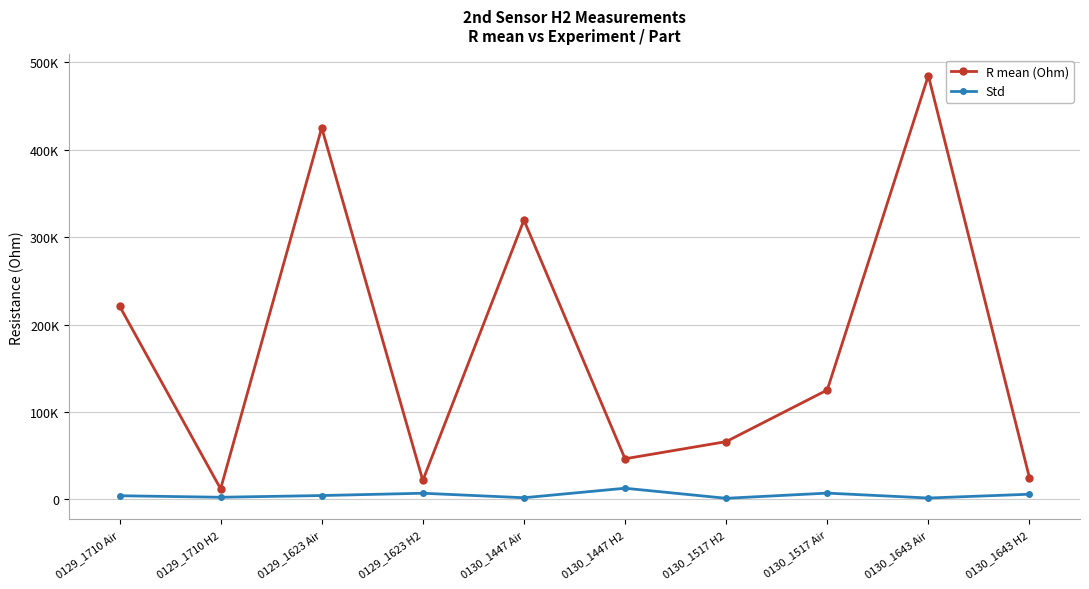

What is the approximate value of Std at 0129_1623 H2?

7089.8